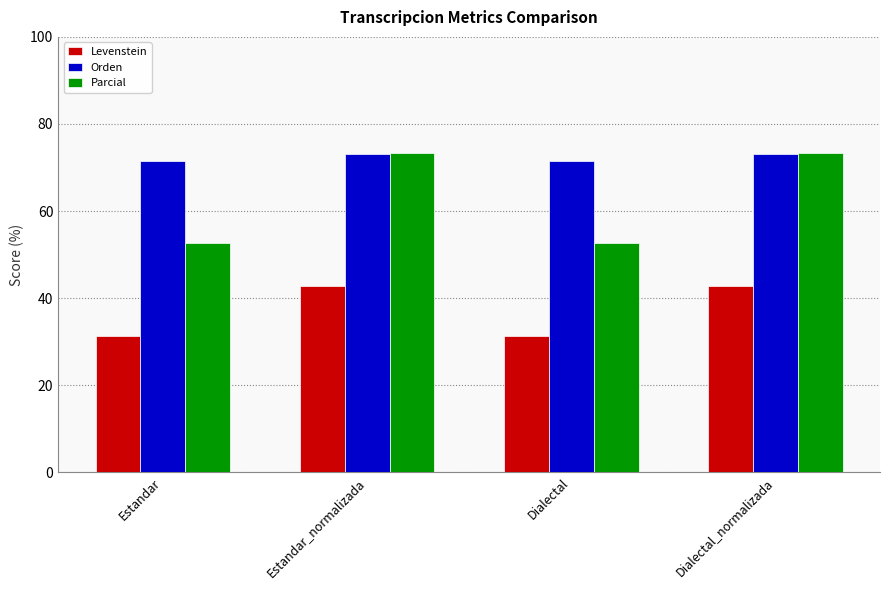

At how many categories does at least one series exceed 71?

4